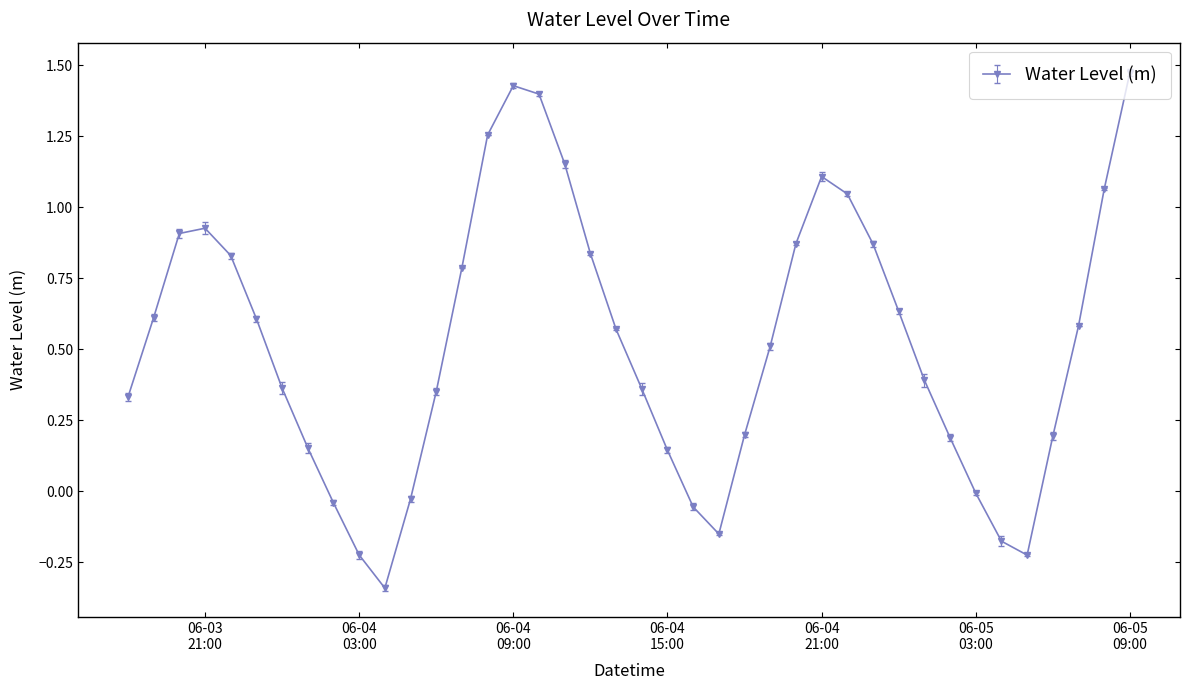

How many points are higher than both their immediate neighbors (excluding endpoints)?

3